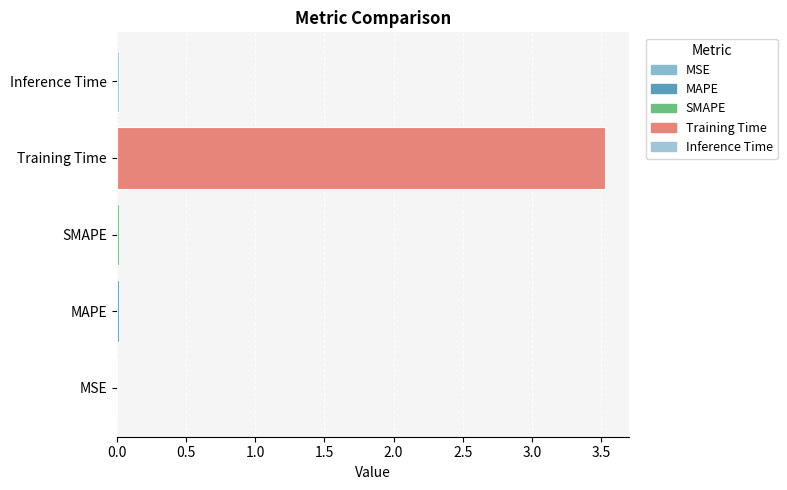

Are the bars horizontal?

Yes